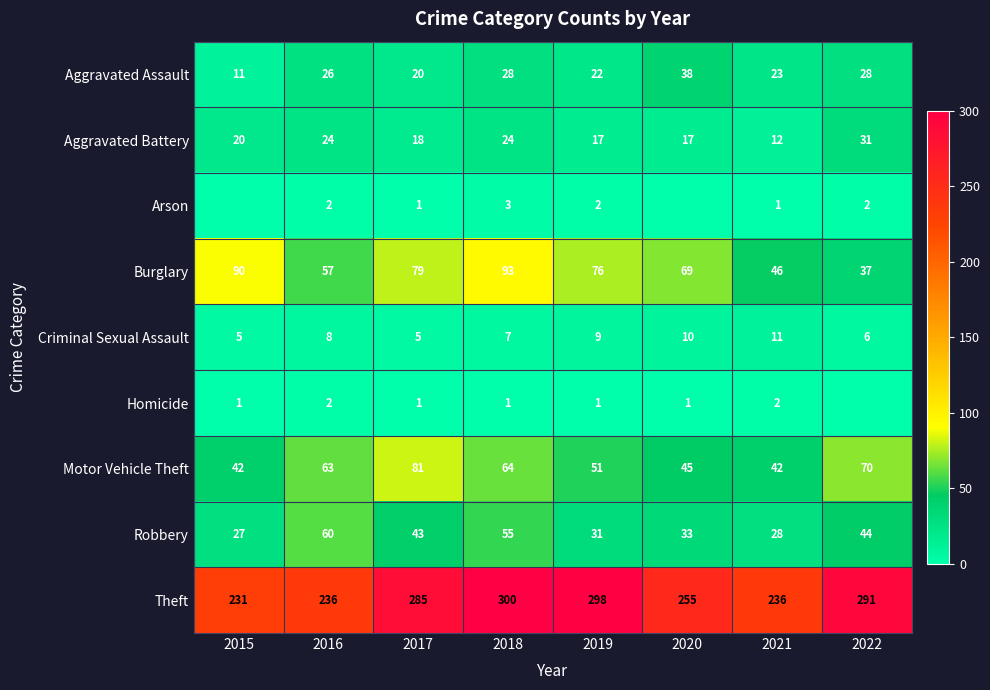

At 2019, list the series in order from smallest to largest.

Homicide, Arson, Criminal Sexual Assault, Aggravated Battery, Aggravated Assault, Robbery, Motor Vehicle Theft, Burglary, Theft